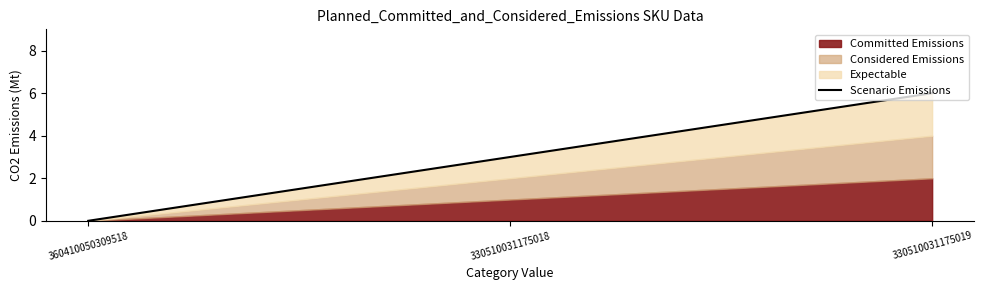

What is the value of the 2nd point from the left?

3